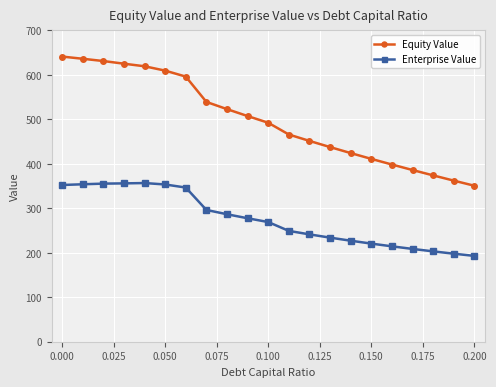

What is the sum of all Equity Value values?

10480.0